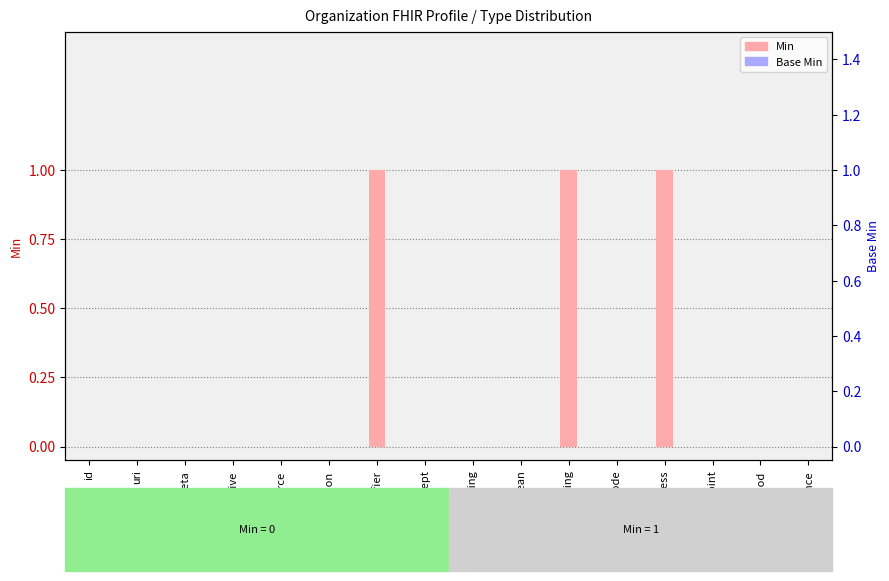

Which series has the largest total across all categories?

Min